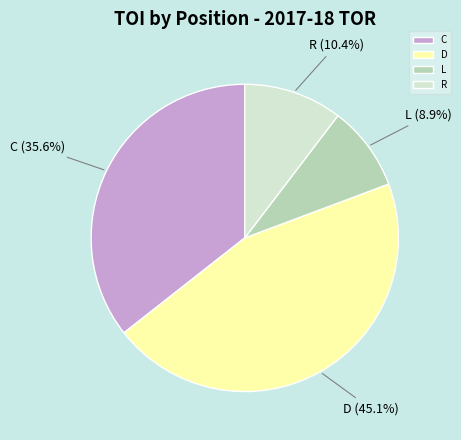

Does any single category account for the majority?

No